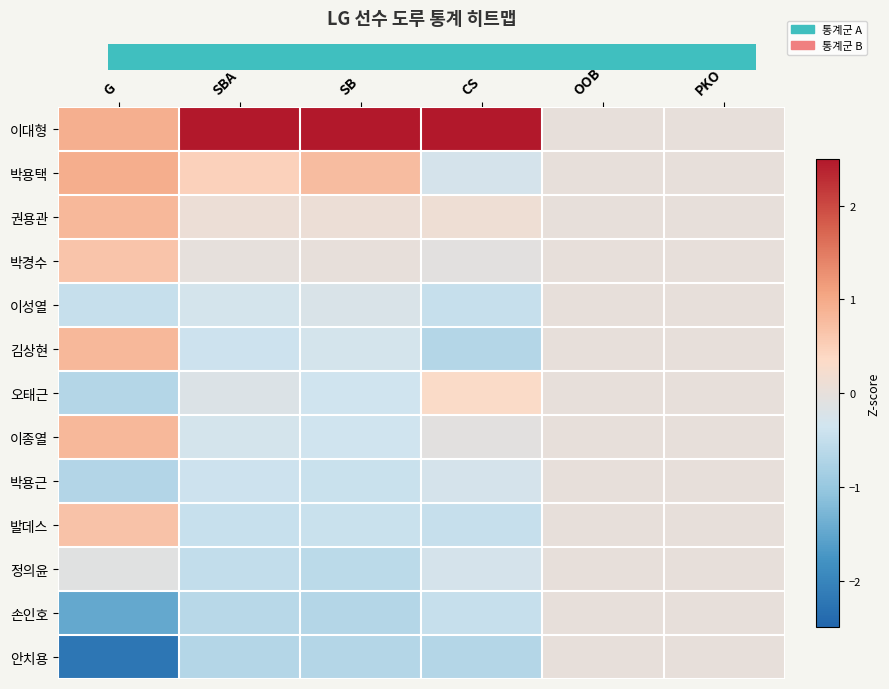

At which category is the sum across all series the highest?

G